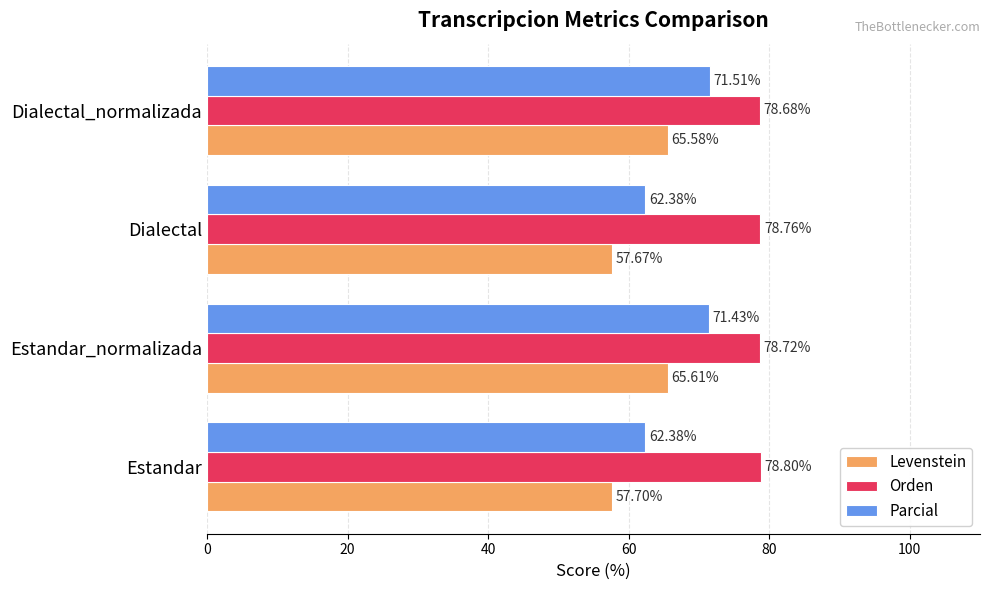

At which category is the sum across all series the highest?

Dialectal_normalizada